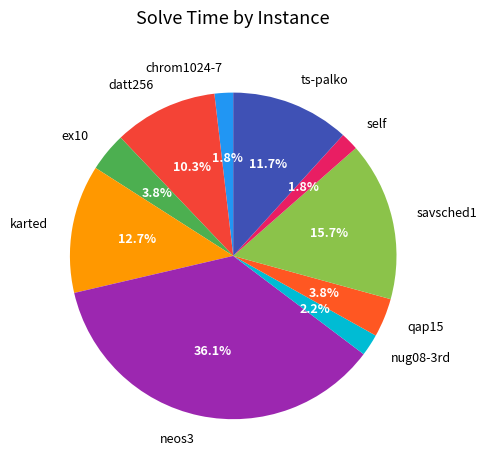

Do qap15 and karted together represent more than half of the pie?

No